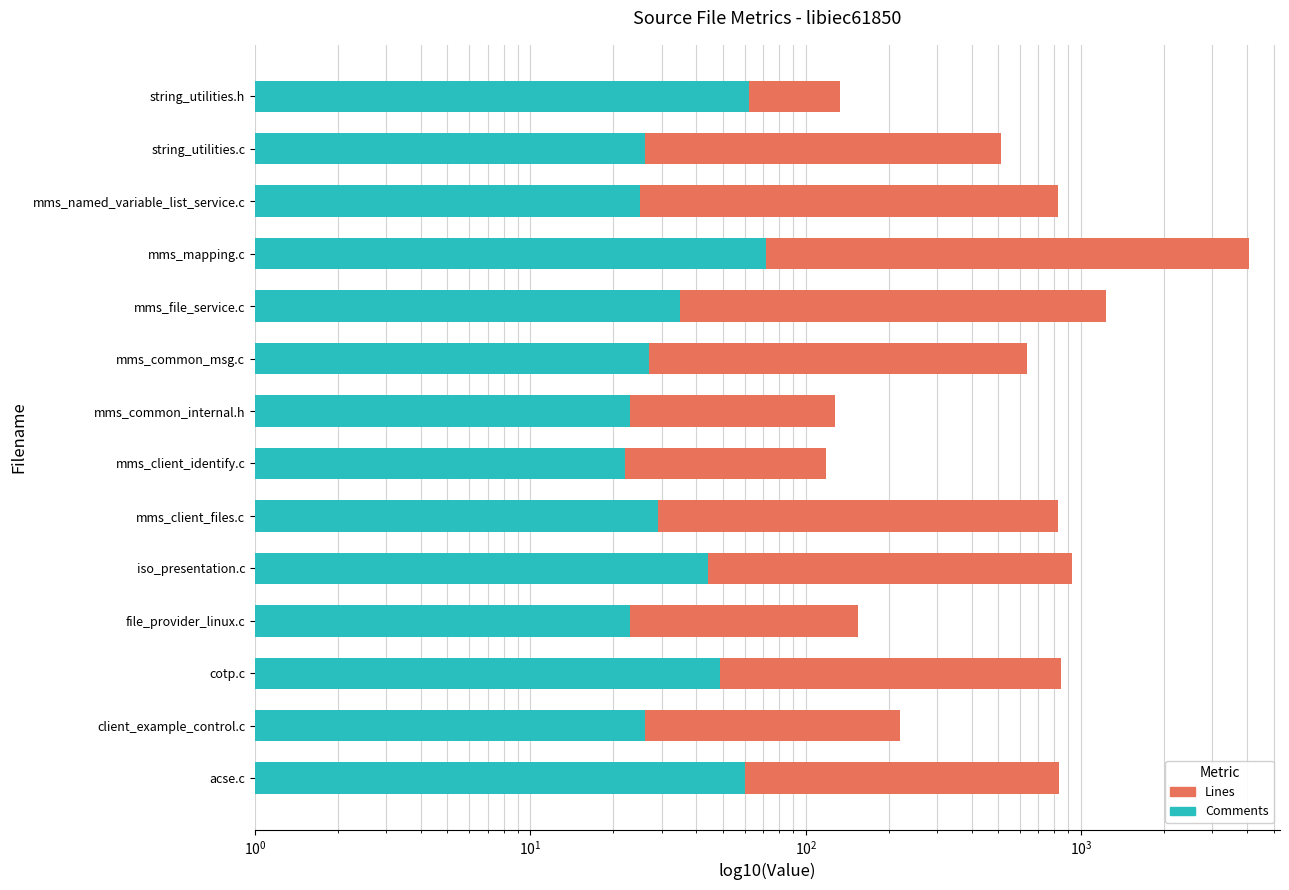

Reading left to right, extract all data points from this chart.

Lines: 133	511	821	4065	1235	638	128	118	823	923	155	842	220	830
Comments: 62	26	25	72	35	27	23	22	29	44	23	49	26	60